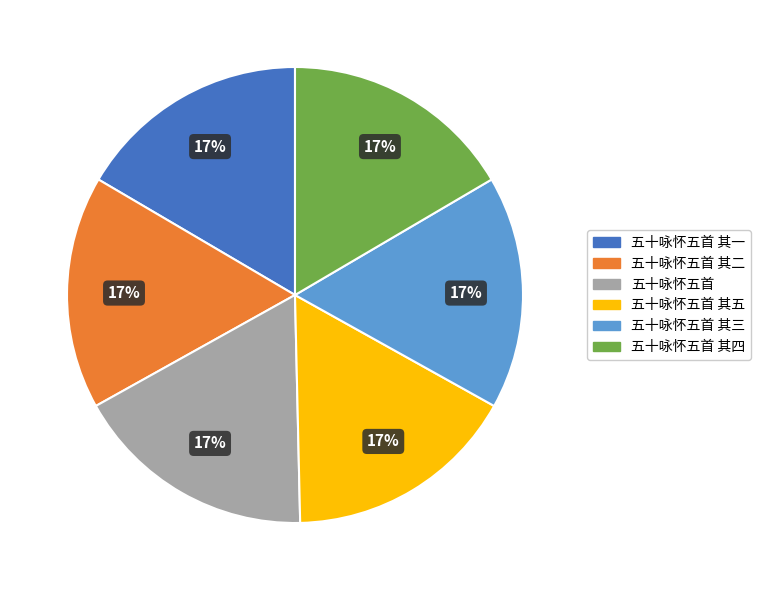

To the nearest percent, what is the average slice percentage?

17%